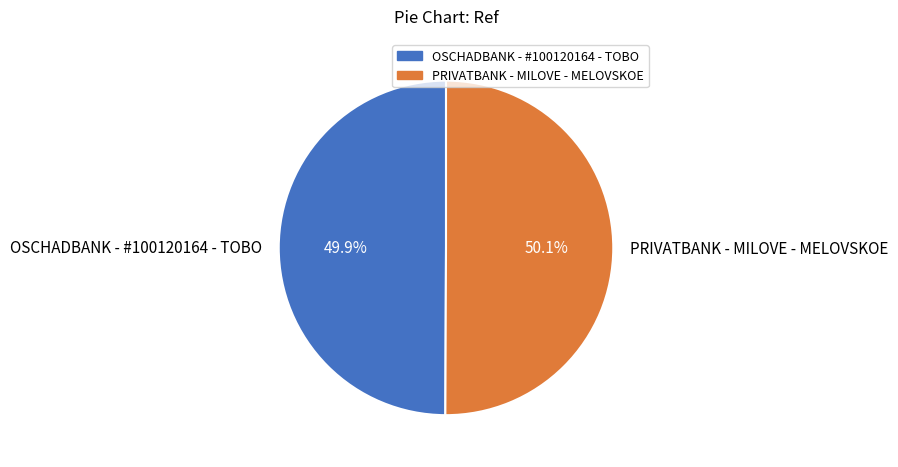

To the nearest percent, what is the combined percentage of OSCHADBANK - #100120164 - TOBO and PRIVATBANK - MILOVE - MELOVSKOE?

100%